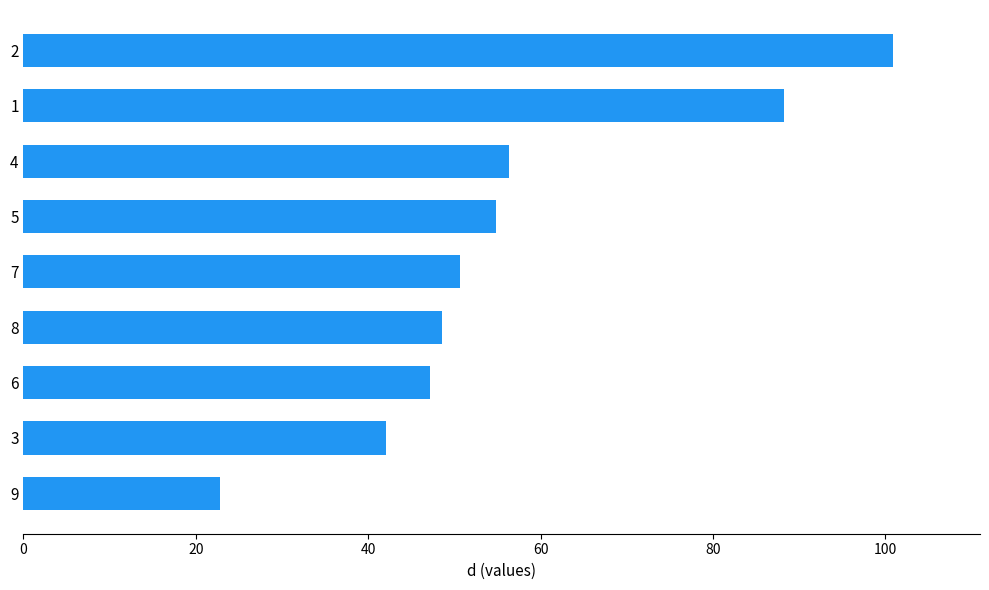

Where is the data nearest to the value 61?

4